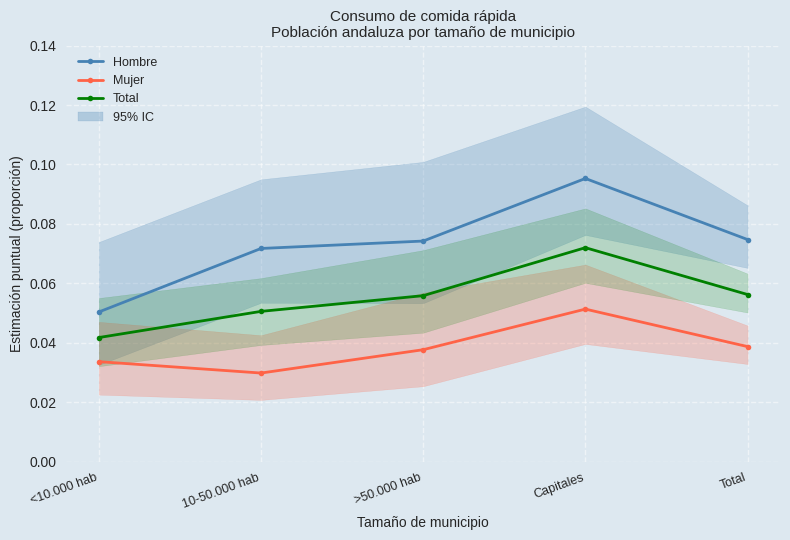

Rank the categories by Hombre value from lowest to highest.

<10.000 hab, 10-50.000 hab, >50.000 hab, Total, Capitales